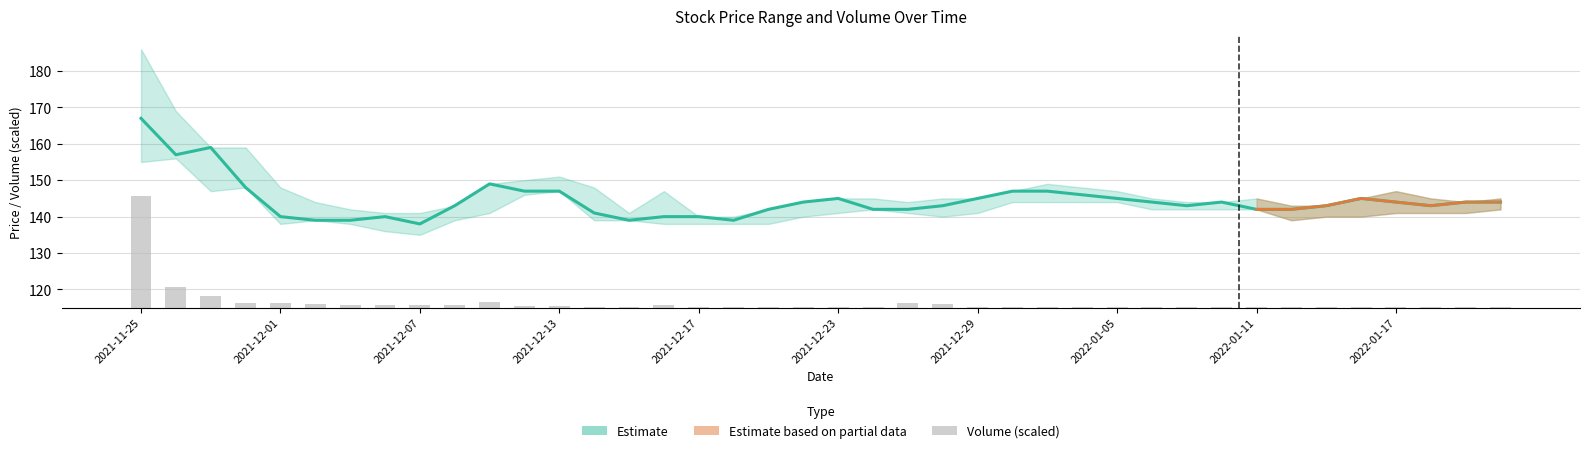

The Volume (scaled) series shows 0.0 at 19. True or false?

False